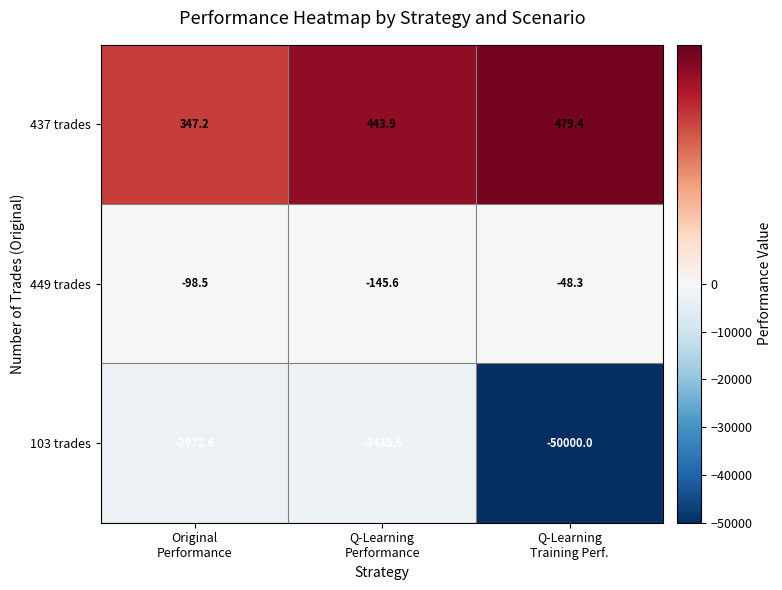

What is the total value across all series at Q-Learning
Performance?

-2137.3